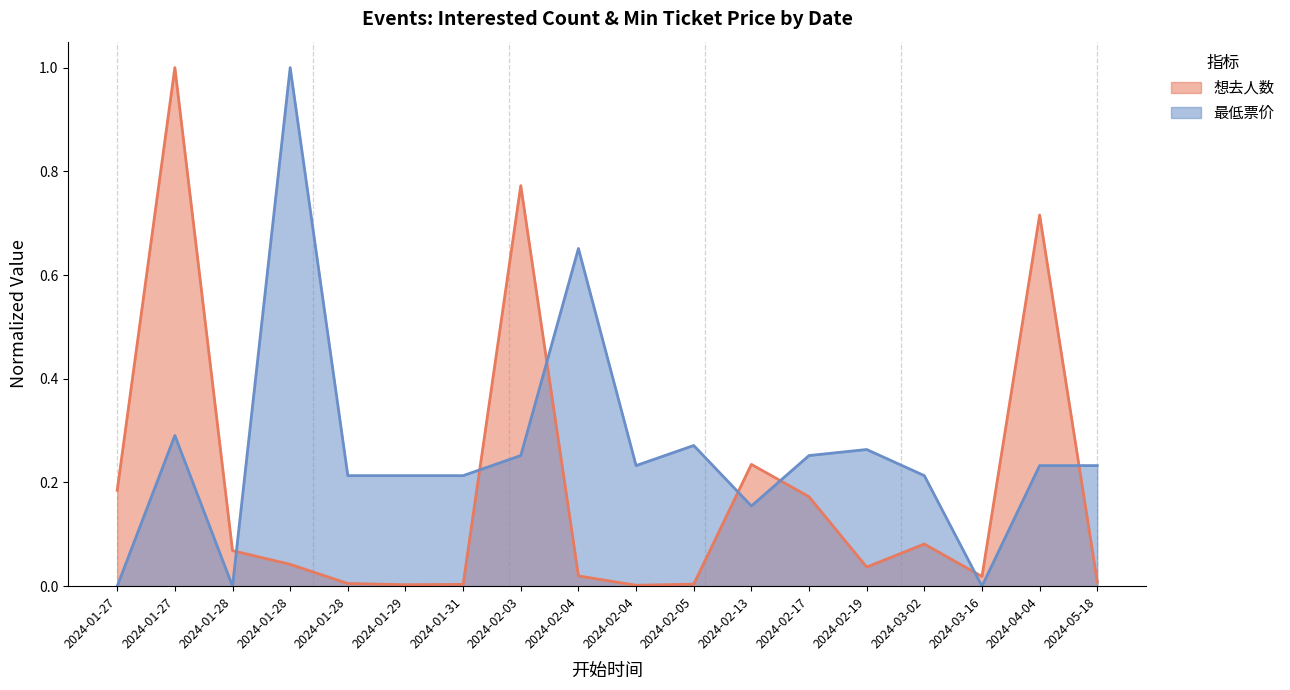

At which category does the chart reach its peak across all series?

2024-01-27